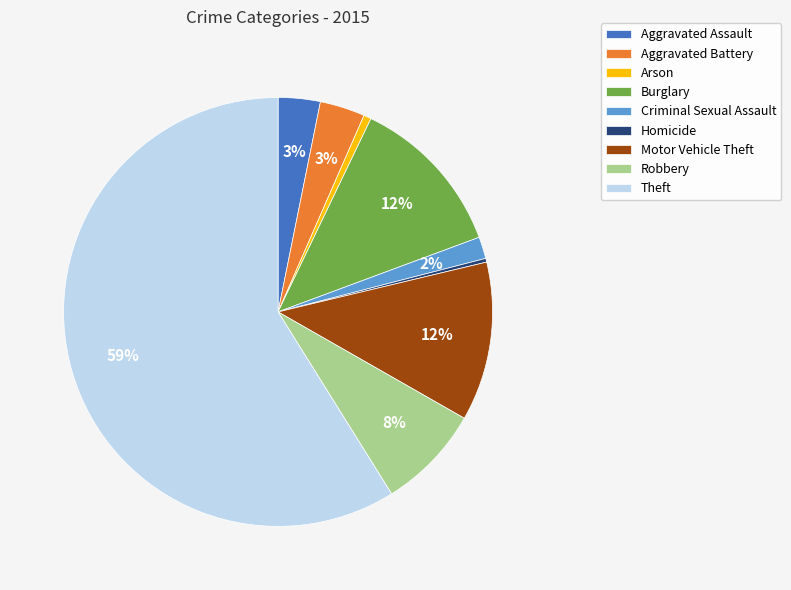

Between Criminal Sexual Assault and Theft, which is larger?

Theft